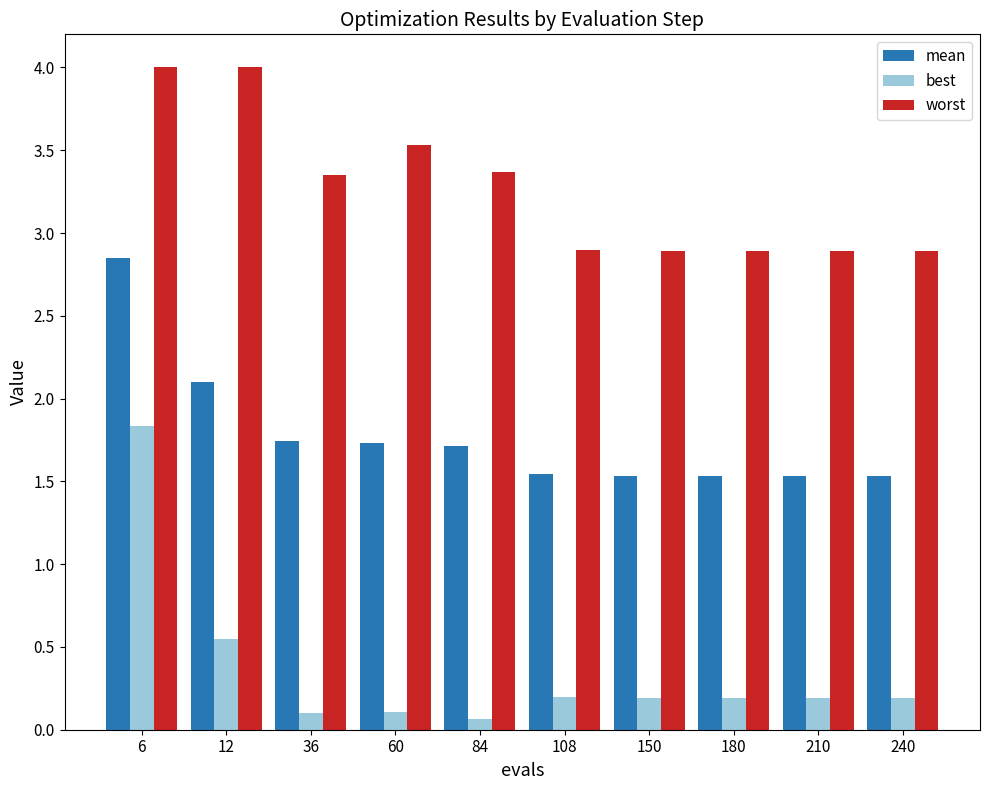

Read the best value at 240.

0.2